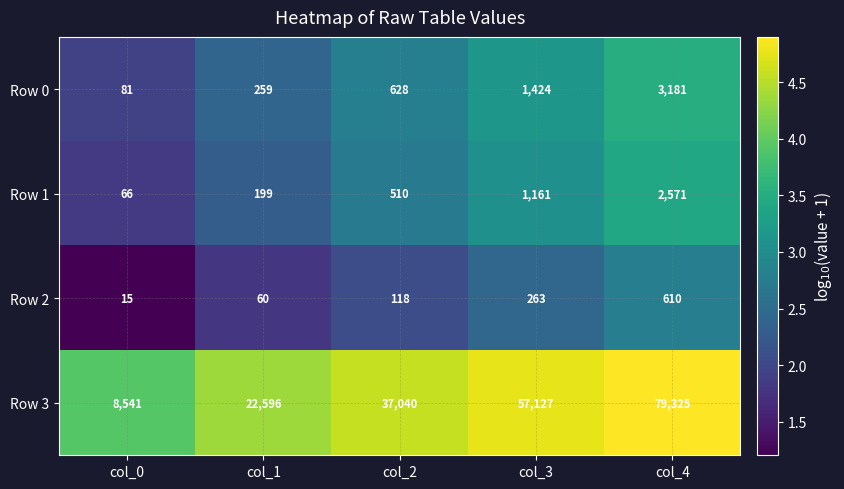

What is the total value across all series at col_3?

59975